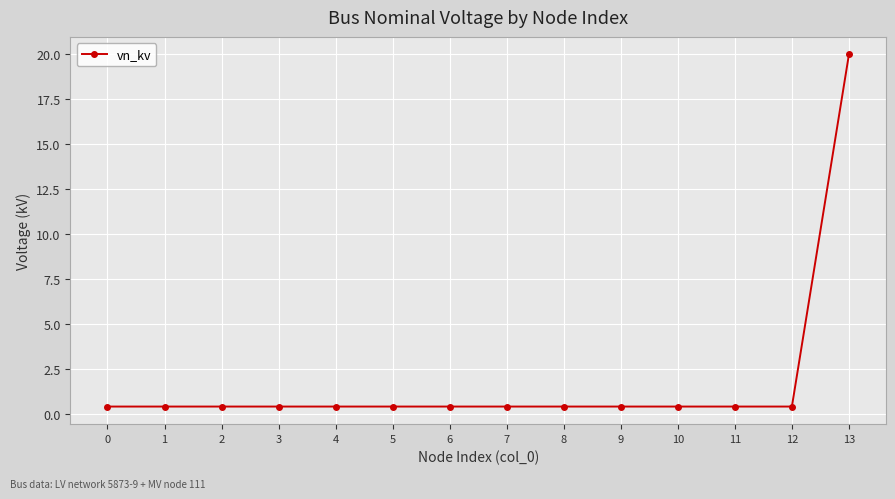

What is the value of the 6th point from the left?

0.4